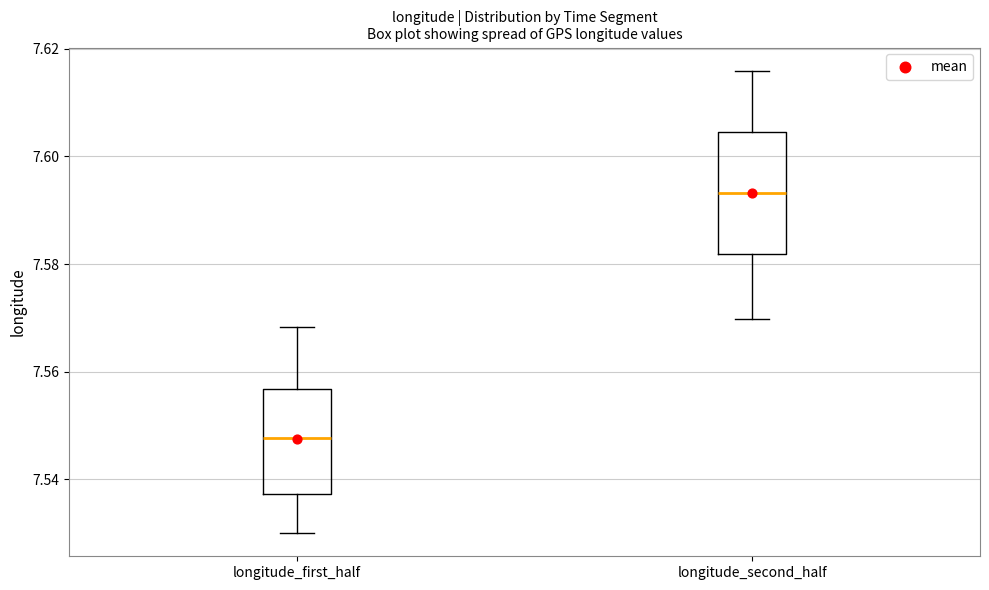

Reading left to right, read every box against the y-axis: the position of its median line, the range the box covers, and the ends of its whiskers. The values are not printed on the chart, so give them approximately, as read against the axis.

longitude_first_half: median 7.548, box 7.538 to 7.556, whiskers 7.530 to 7.568
longitude_second_half: median 7.594, box 7.582 to 7.604, whiskers 7.570 to 7.616